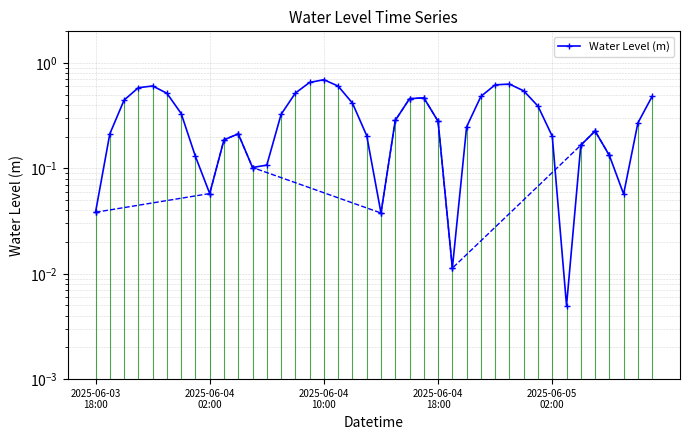

Where is the data nearest to the value 0?

33